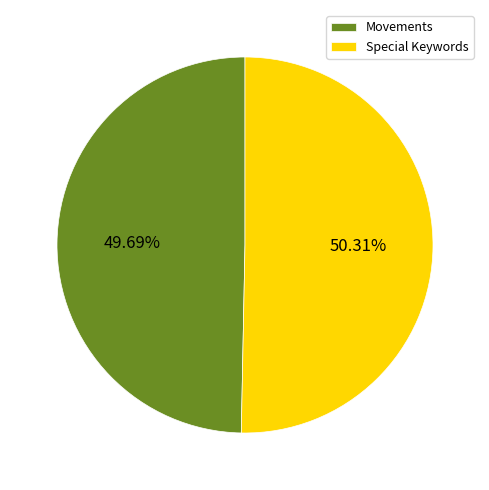

The Special Keywords slice represents 40% of the pie. True or false?

False